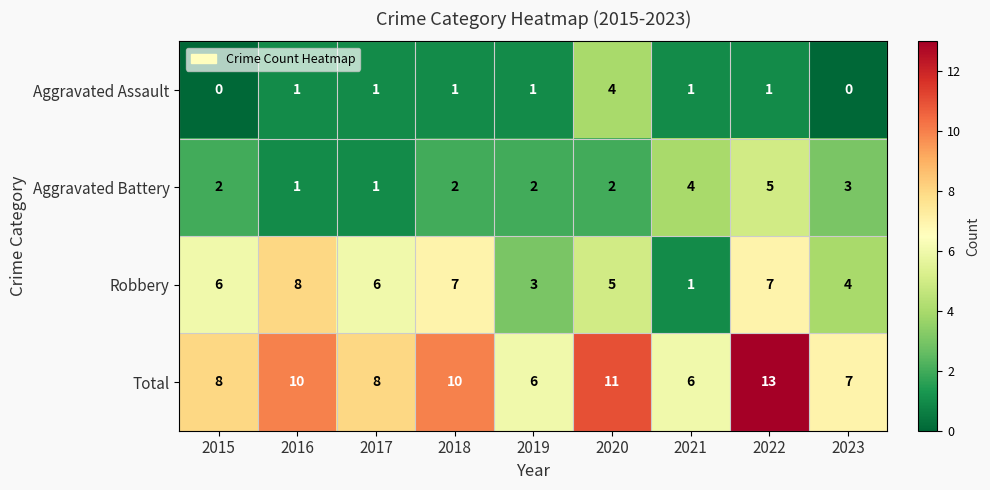

Between 2019 and 2020, which series saw the biggest shift?

Total